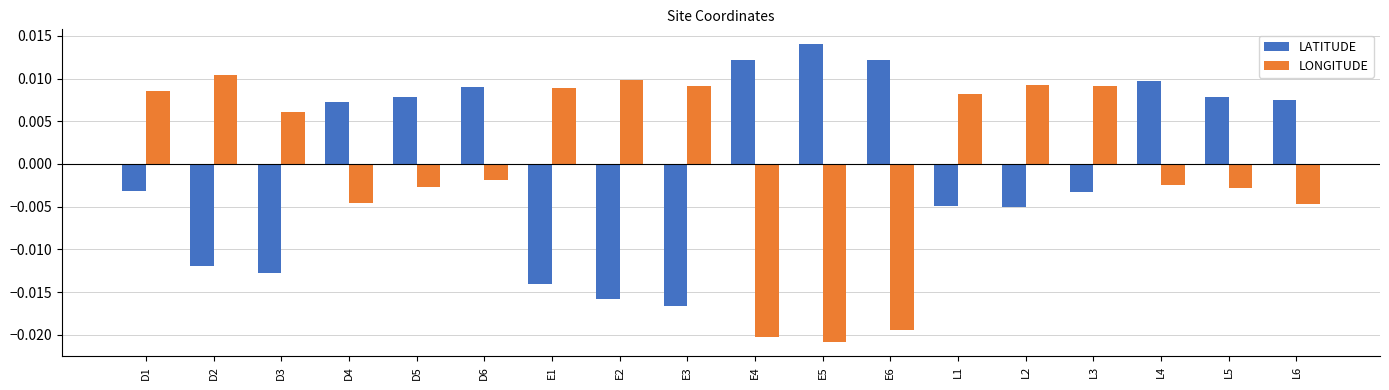

What position from the left is D4?

4